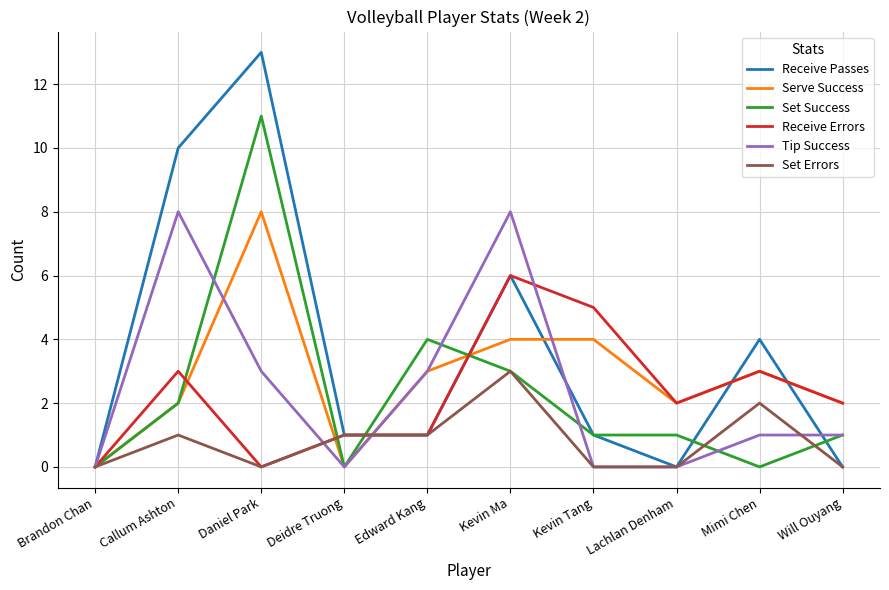

Reading left to right, extract all data points from this chart.

Receive Passes: Brandon Chan=0	Callum Ashton=10	Daniel Park=13	Deidre Truong=1	Edward Kang=1	Kevin Ma=6	Kevin Tang=1	Lachlan Denham=0	Mimi Chen=4	Will Ouyang=0
Serve Success: Brandon Chan=0	Callum Ashton=2	Daniel Park=8	Deidre Truong=0	Edward Kang=3	Kevin Ma=4	Kevin Tang=4	Lachlan Denham=2	Mimi Chen=3	Will Ouyang=2
Set Success: Brandon Chan=0	Callum Ashton=2	Daniel Park=11	Deidre Truong=0	Edward Kang=4	Kevin Ma=3	Kevin Tang=1	Lachlan Denham=1	Mimi Chen=0	Will Ouyang=1
Receive Errors: Brandon Chan=0	Callum Ashton=3	Daniel Park=0	Deidre Truong=1	Edward Kang=1	Kevin Ma=6	Kevin Tang=5	Lachlan Denham=2	Mimi Chen=3	Will Ouyang=2
Tip Success: Brandon Chan=0	Callum Ashton=8	Daniel Park=3	Deidre Truong=0	Edward Kang=3	Kevin Ma=8	Kevin Tang=0	Lachlan Denham=0	Mimi Chen=1	Will Ouyang=1
Set Errors: Brandon Chan=0	Callum Ashton=1	Daniel Park=0	Deidre Truong=1	Edward Kang=1	Kevin Ma=3	Kevin Tang=0	Lachlan Denham=0	Mimi Chen=2	Will Ouyang=0